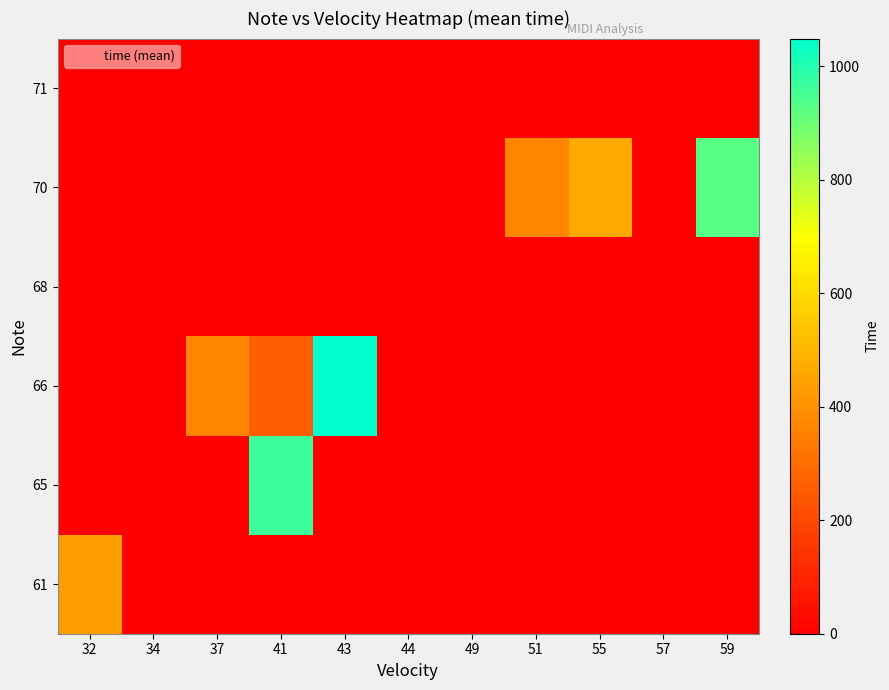

How many series are shown in this chart?

6